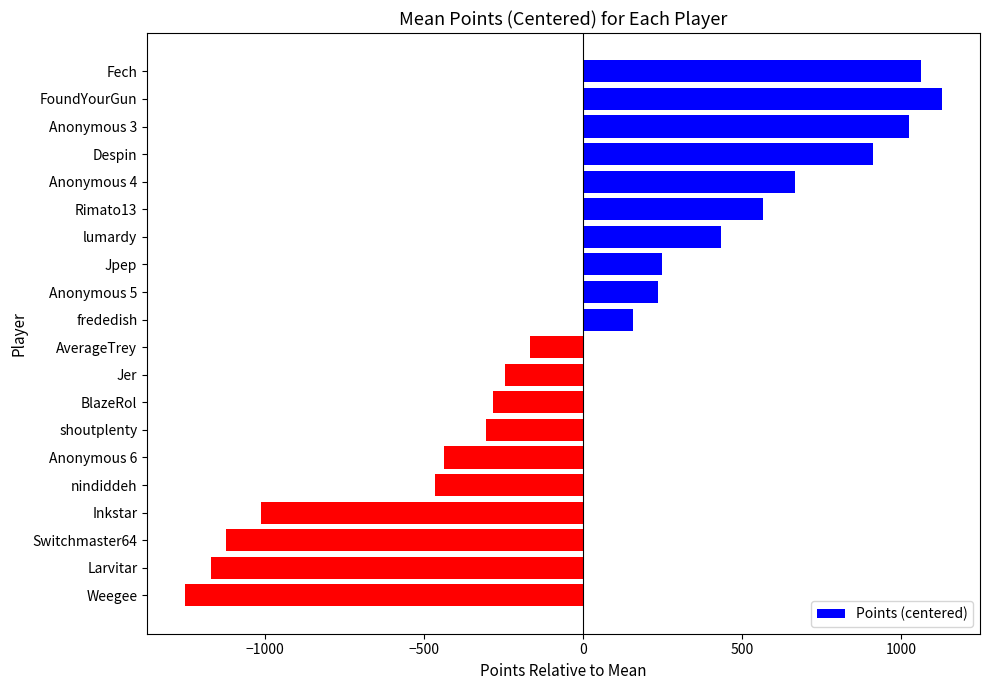

What is the difference between the maximum and minimum values?

2380.0